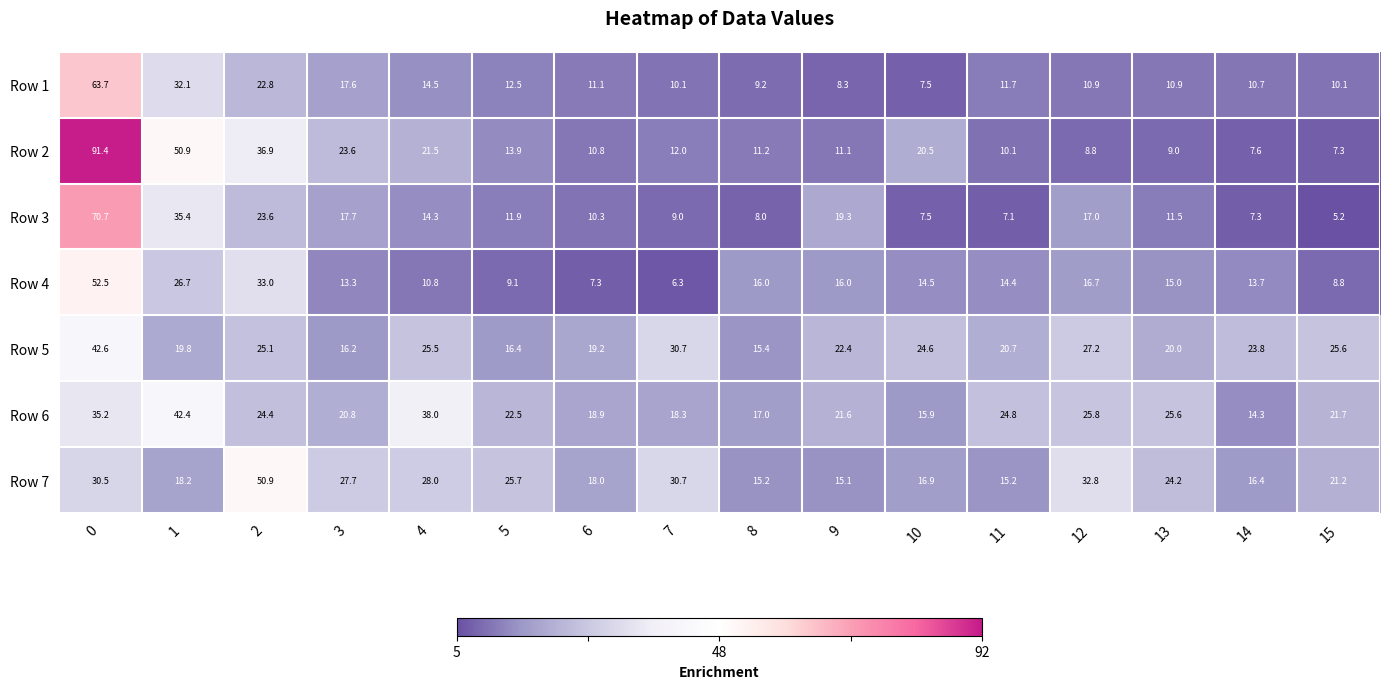

At how many categories does at least one series exceed 20?

14